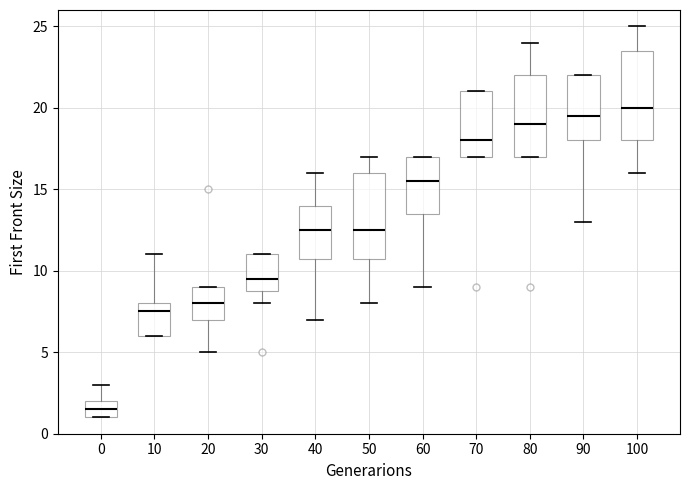

Reading left to right, transcribe this box plot: for each box, give where its median line is, the range the box spans, and where its two whiskers end, as read against the y-axis. The values are not printed on the chart, so give them approximately, as read against the axis.

0: median 1.5, box 1.0 to 2.0, whiskers 1.0 to 3.0
10: median 7.5, box 6.0 to 8.0, whiskers 6.0 to 11.0
20: median 8.0, box 7.0 to 9.0, whiskers 5.0 to 9.0
30: median 9.5, box 9.0 to 11.0, whiskers 8.0 to 11.0
40: median 12.5, box 11.0 to 14.0, whiskers 7.0 to 16.0
50: median 12.5, box 11.0 to 16.0, whiskers 8.0 to 17.0
60: median 15.5, box 13.5 to 17.0, whiskers 9.0 to 17.0
70: median 18.0, box 17.0 to 21.0, whiskers 17.0 to 21.0
80: median 19.0, box 17.0 to 22.0, whiskers 17.0 to 24.0
90: median 19.5, box 18.0 to 22.0, whiskers 13.0 to 22.0
100: median 20.0, box 18.0 to 23.5, whiskers 16.0 to 25.0